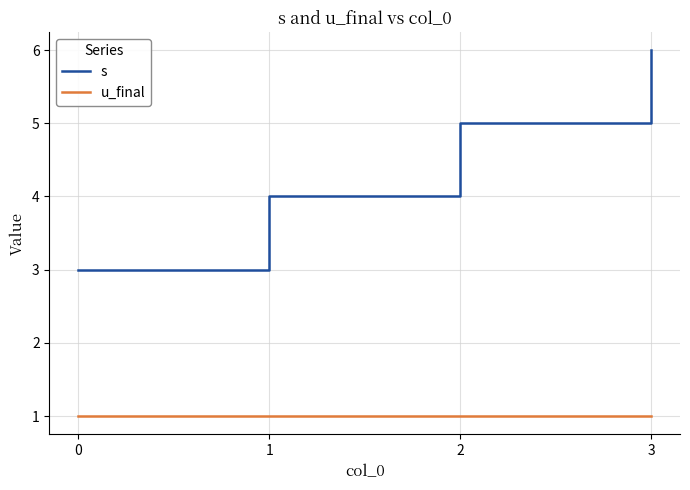

Which series has the widest spread of values?

s